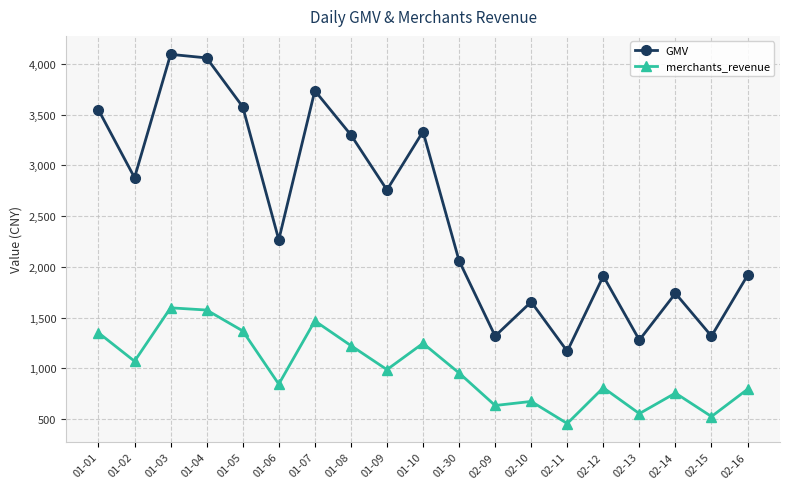

What is the label of the 9th point from the right?

01-30